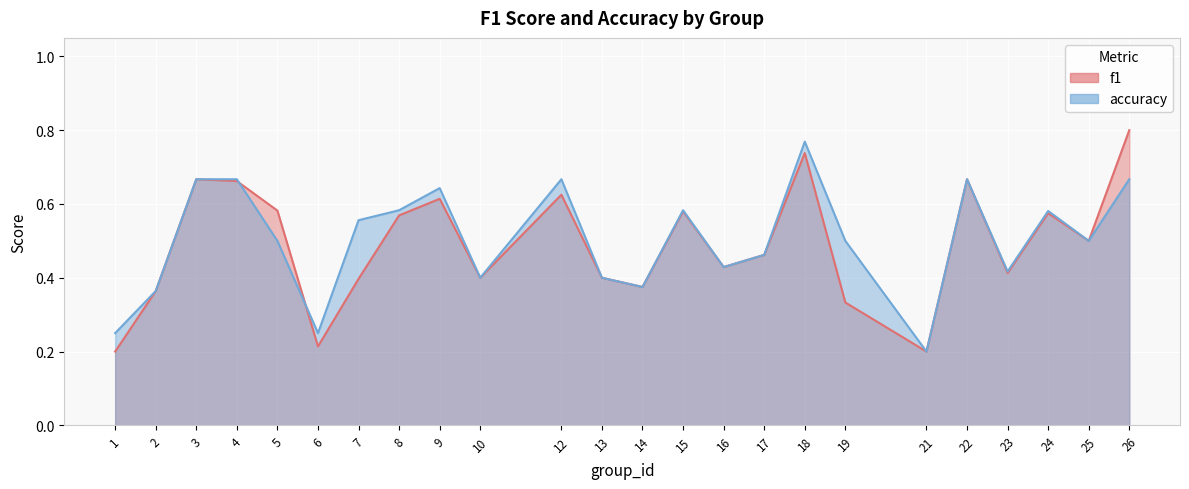

In f1, how many points are higher than both neighbors (excluding endpoints)?

7